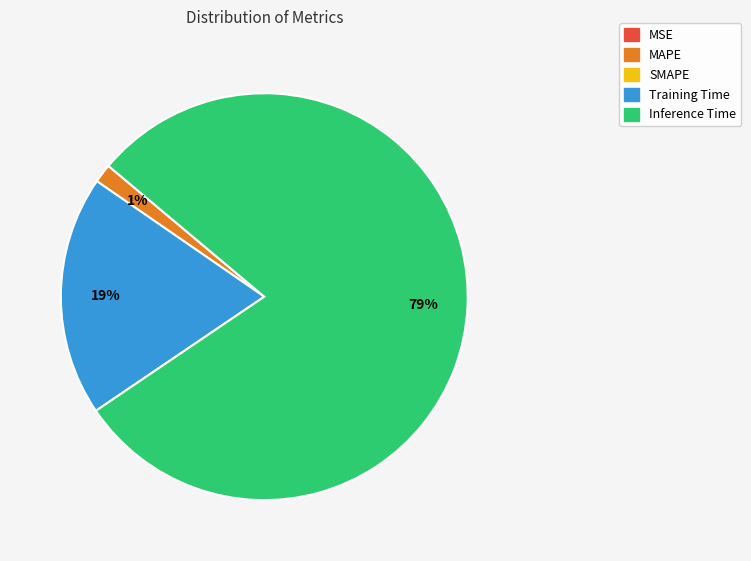

Is there any slice that represents more than half of the pie?

Yes